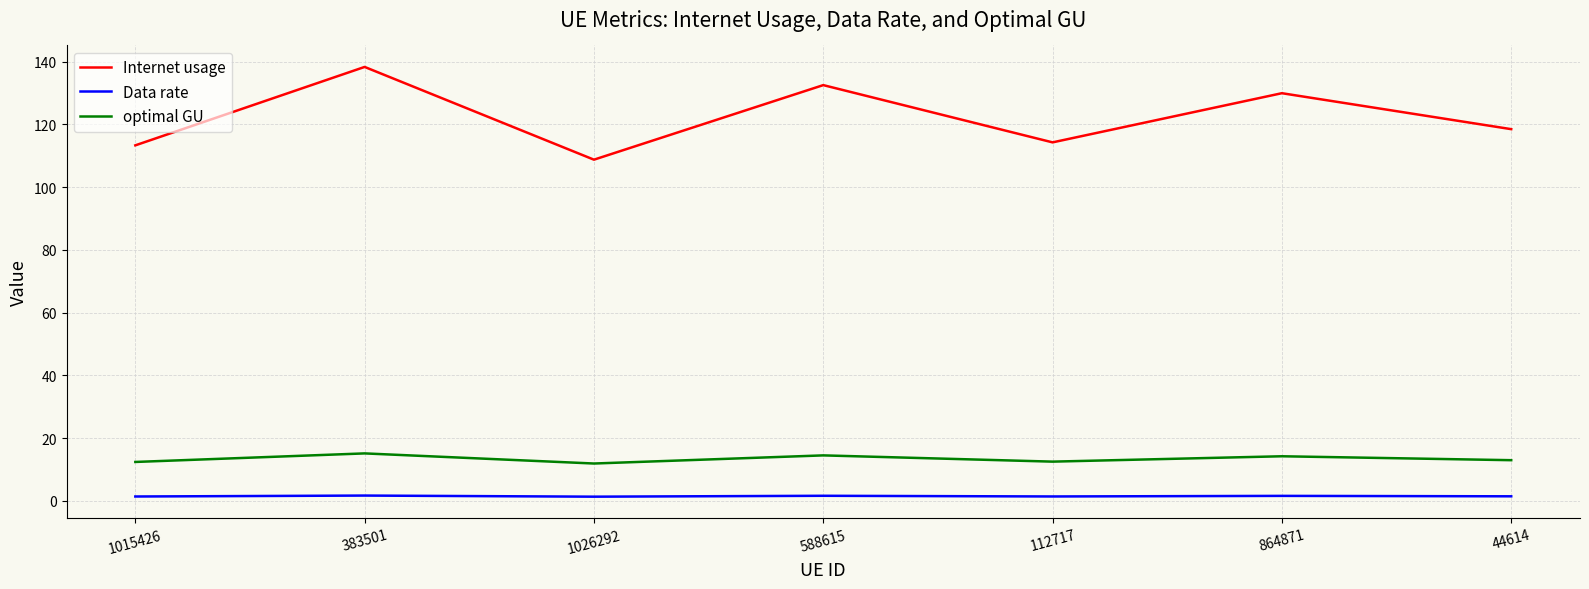

True or false: Data rate and Internet usage intersect in this chart.

False